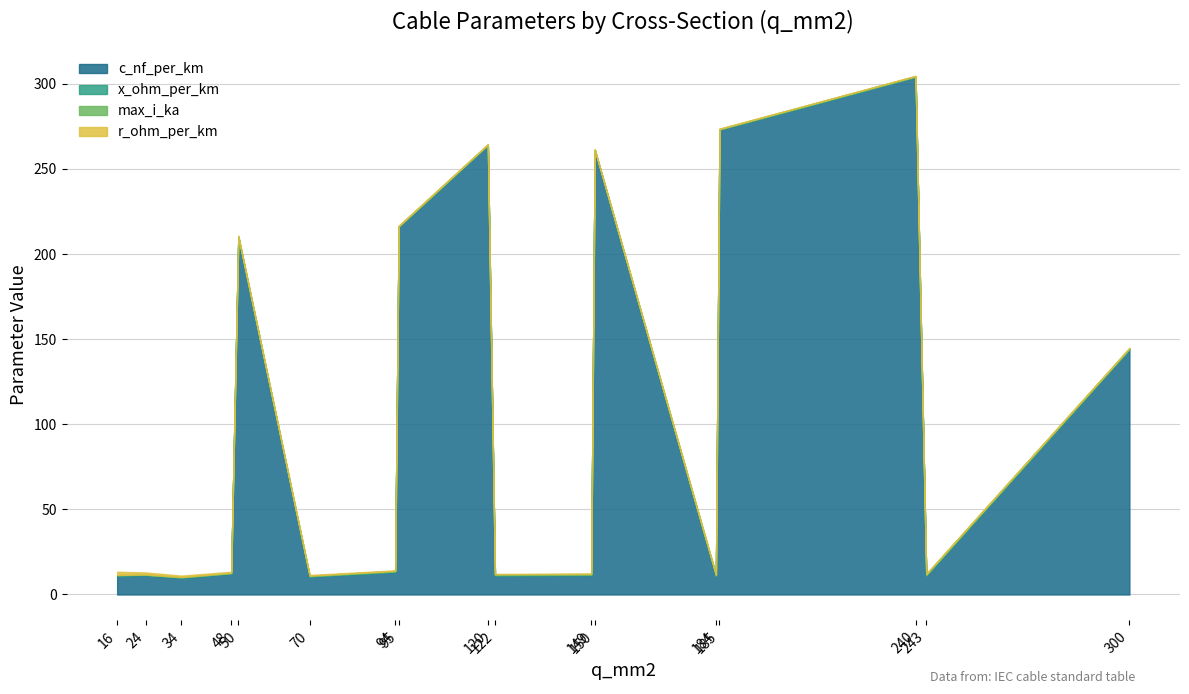

What is the maximum value for c_nf_per_km?

304.0